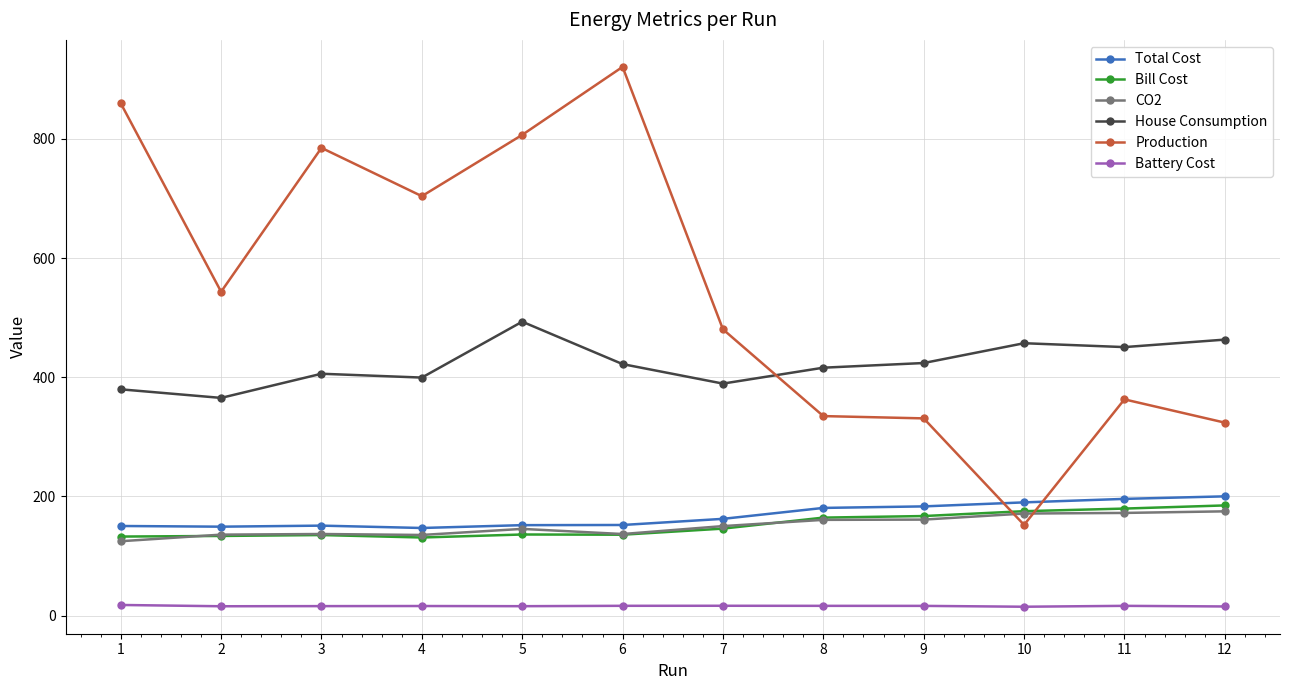

True or false: Total Cost and Battery Cost intersect in this chart.

False